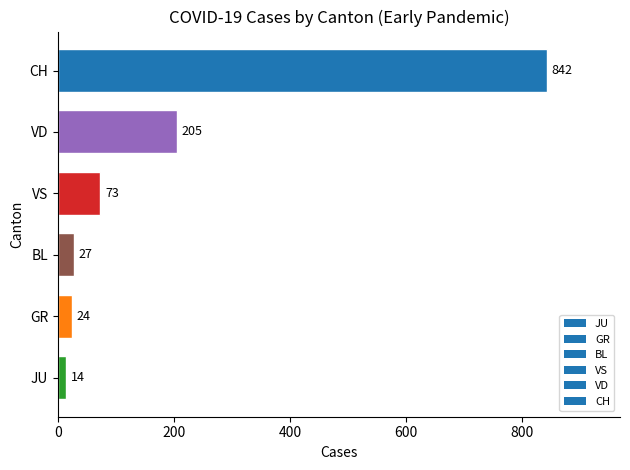

True or false: the data shows 24 at GR.

True